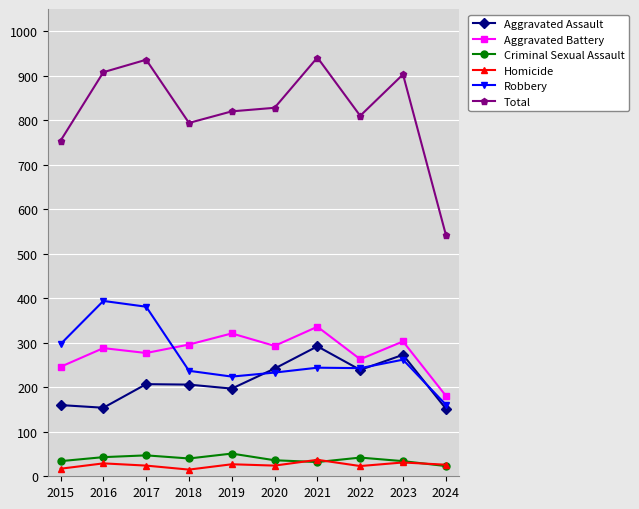

True or false: Total and Aggravated Battery cross at least once.

False